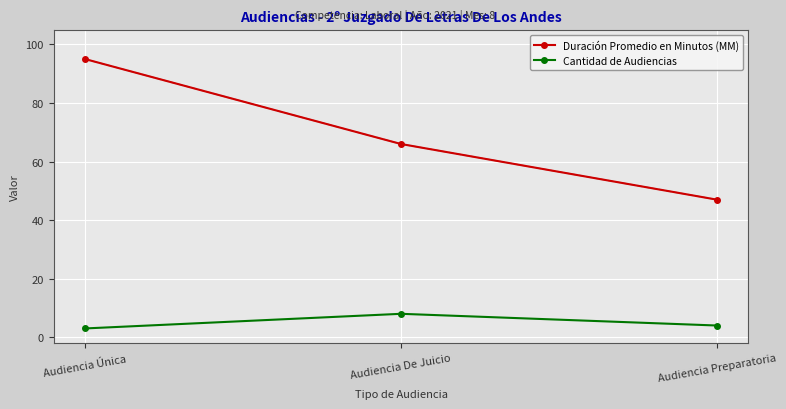

The value of Duración Promedio en Minutos (MM) at Audiencia Preparatoria is 62. True or false?

False